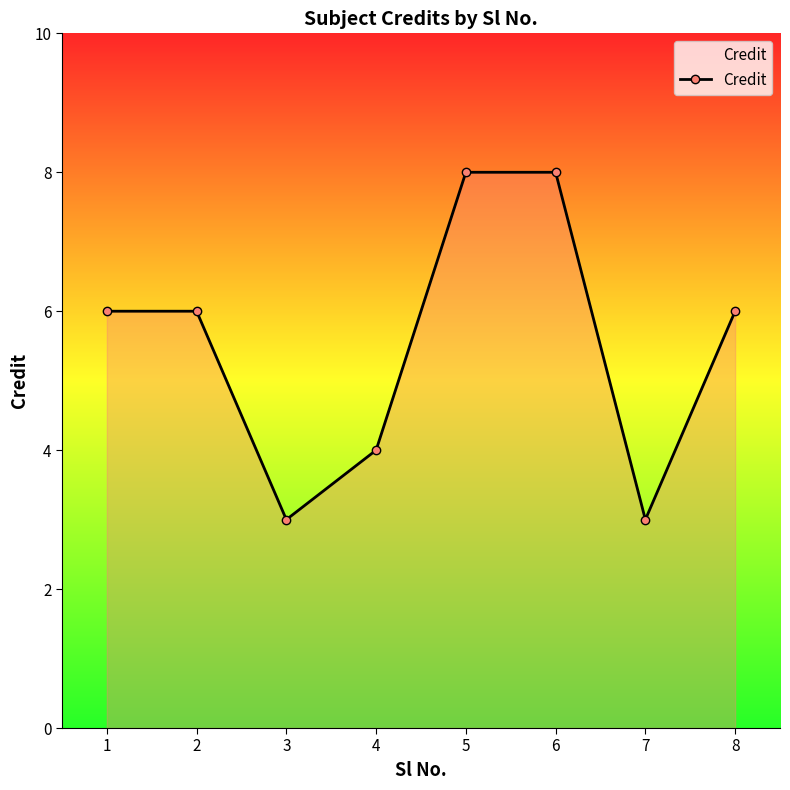

Reading left to right, list all the values displayed in this chart.

6	6	3	4	8	8	3	6